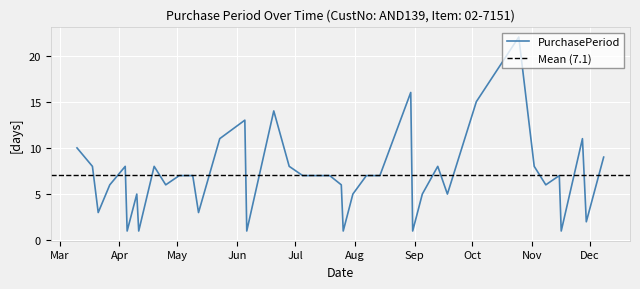

What is the ratio of the value at 2017-06-28 to the value at 2017-09-13?

1.0